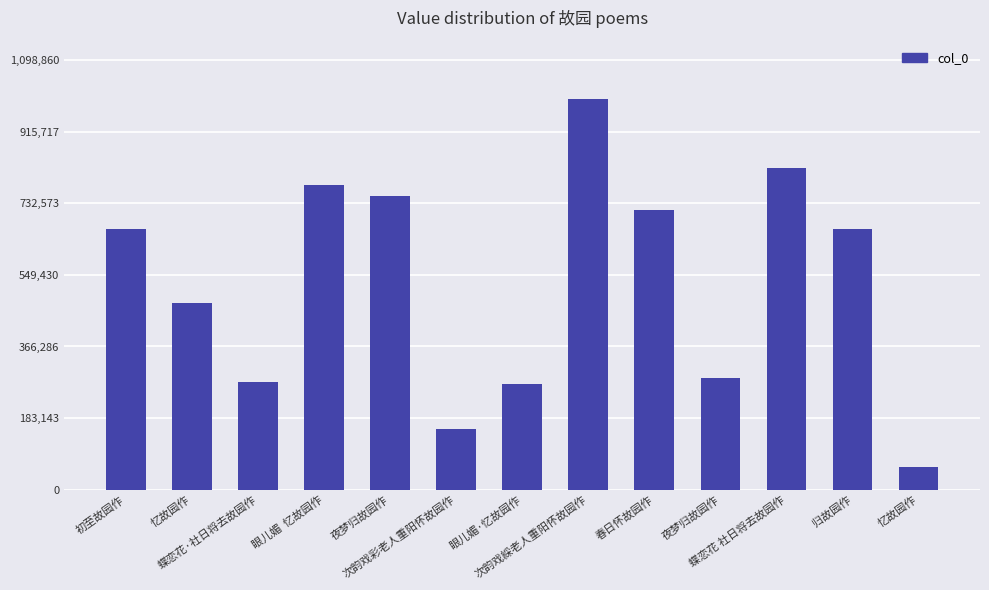

At which label is the value closest to 528366?

忆故园作